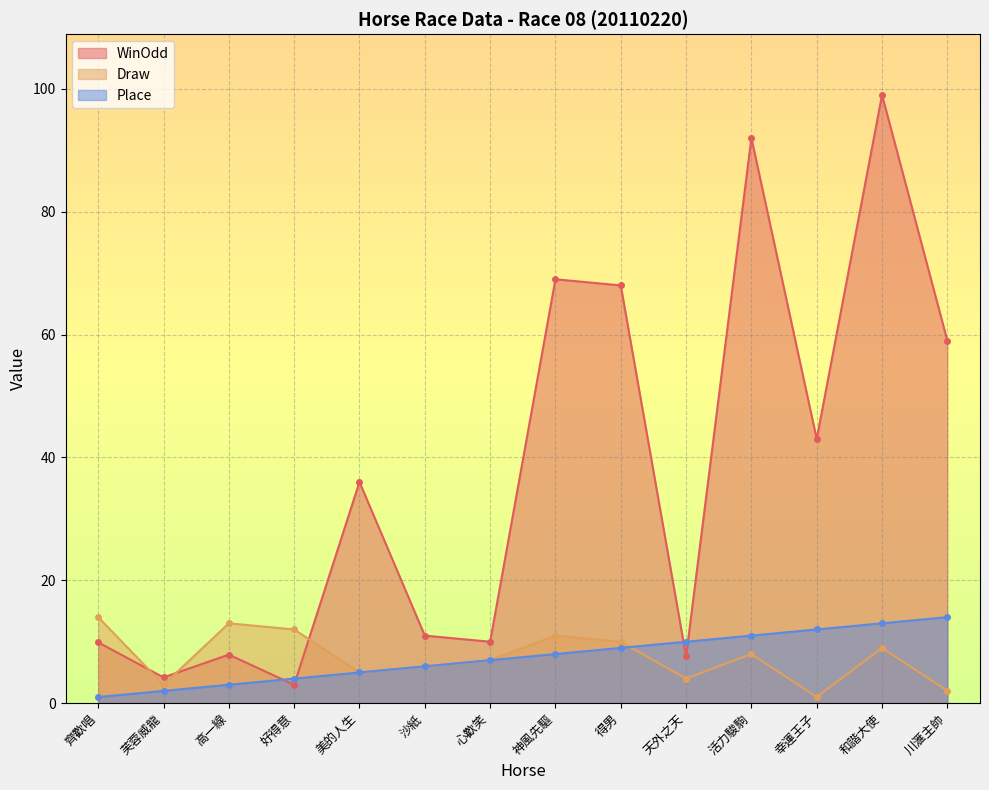

Is it true that WinOdd equals 27.6 at 幸運王子?

False